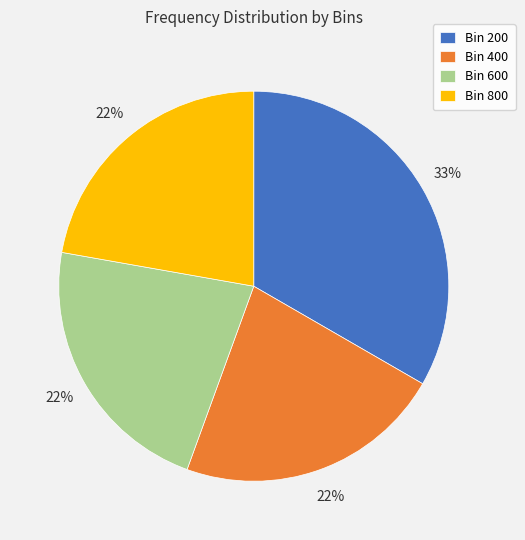

Between Bin 600 and Bin 200, which is larger?

Bin 200